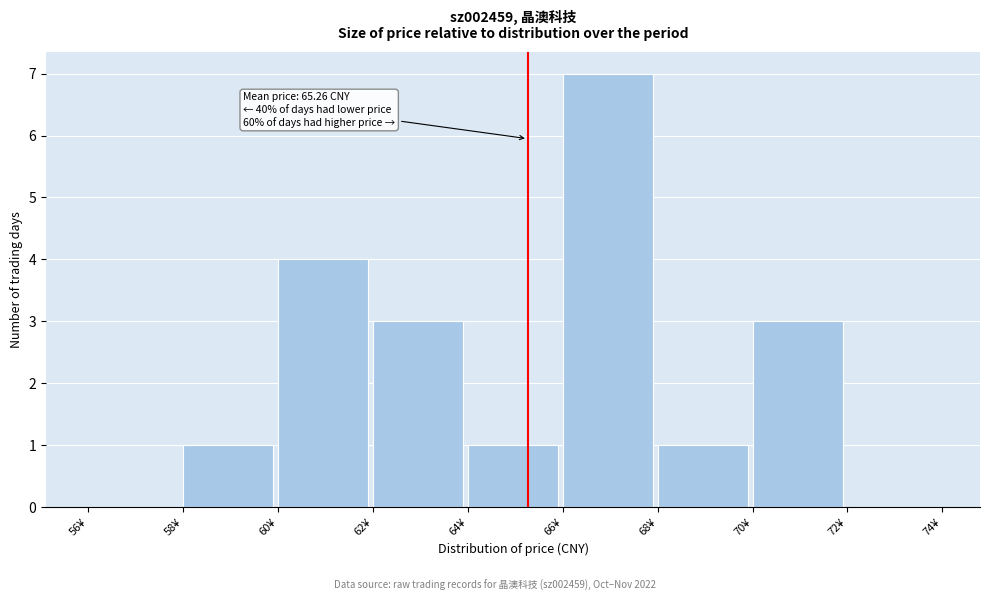

Which range on the x-axis has the tallest bar?

66 to 68